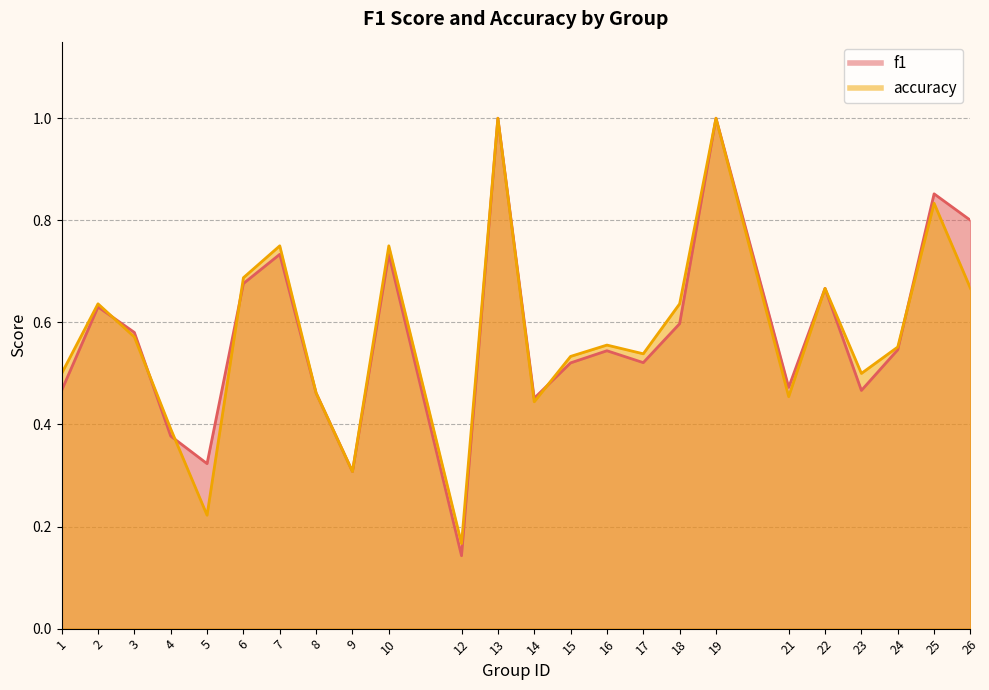

The f1 series shows 0.6 at 1. True or false?

False